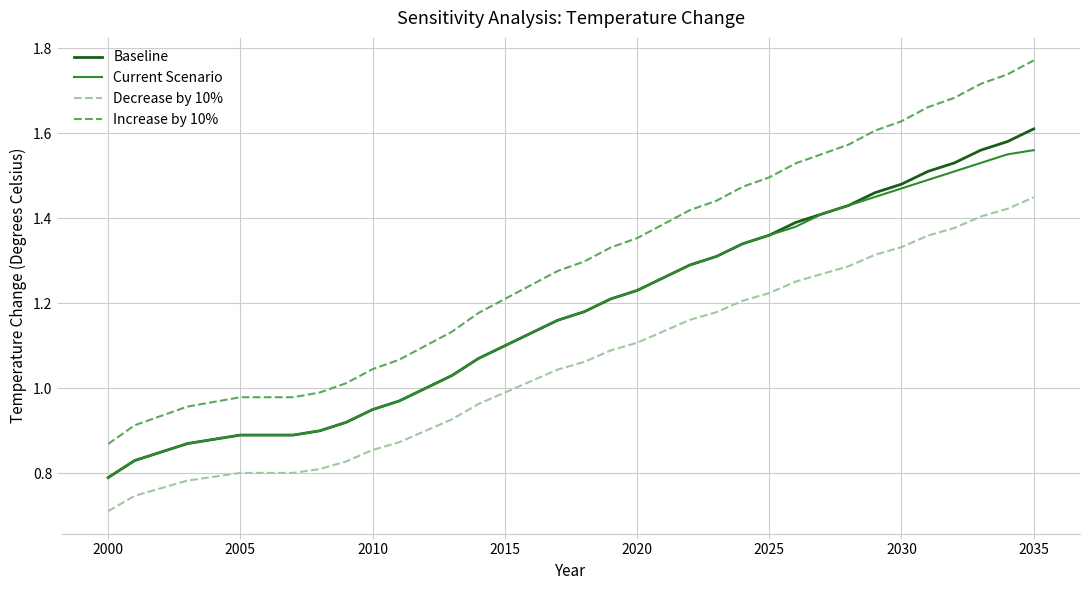

List the series in order of their peak value, lowest first.

Decrease by 10%, Current Scenario, Baseline, Increase by 10%